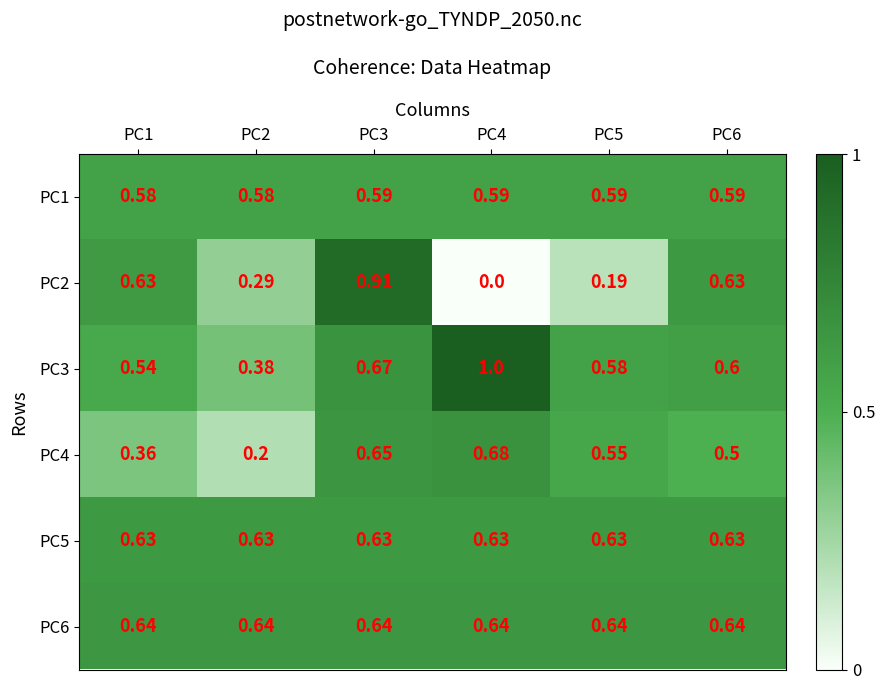

Is the value of PC5 at PC1 greater than the value of PC2 at PC2?

Yes